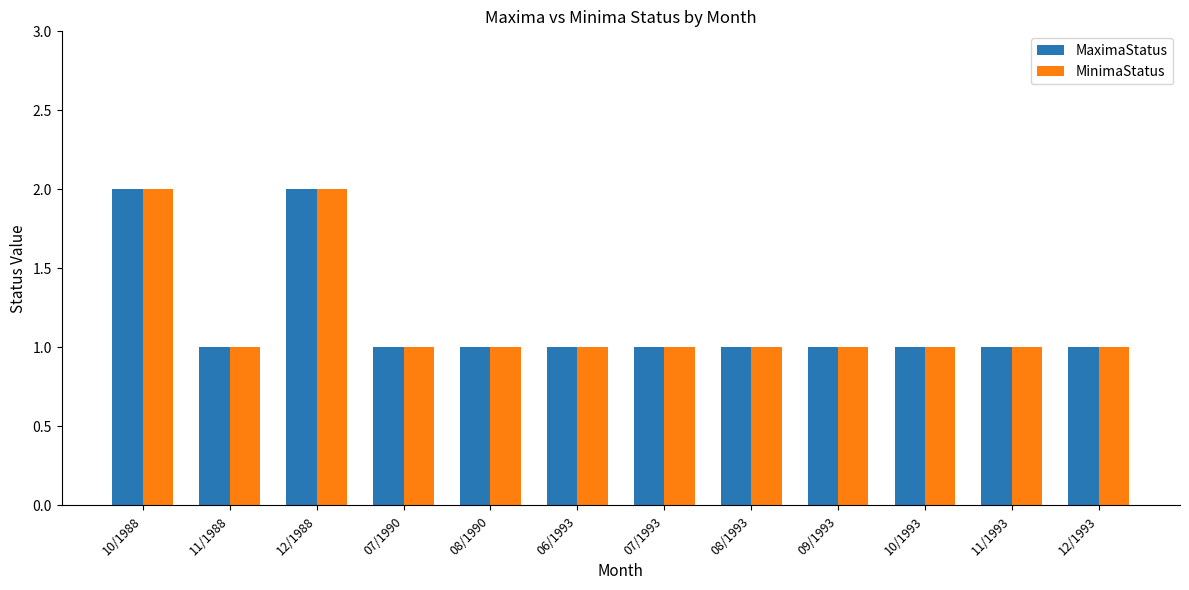

How many bars are there in total?

24